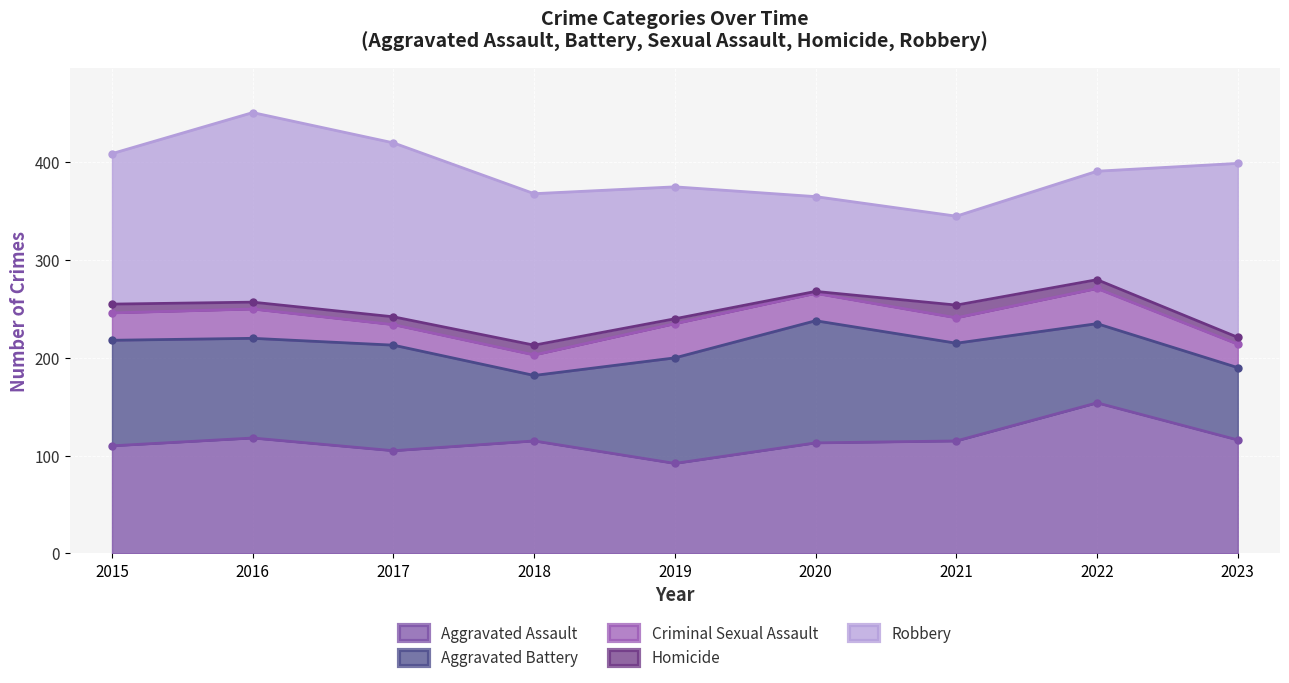

The value of Robbery at 2017 is 261. True or false?

False